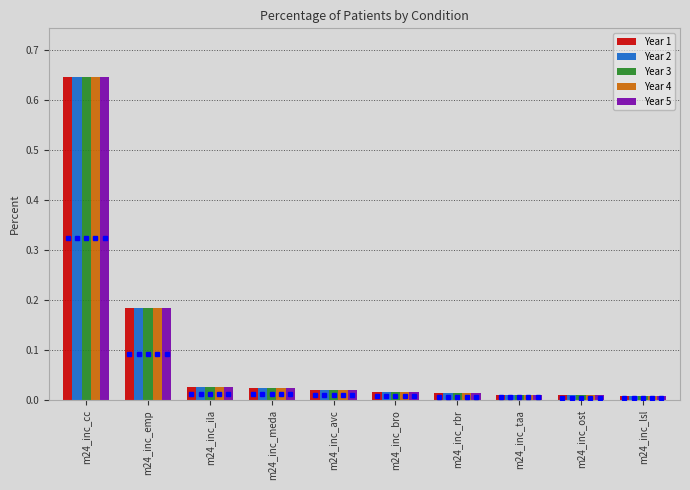

What is the label of the 2nd bar from the right?

m24_inc_ost